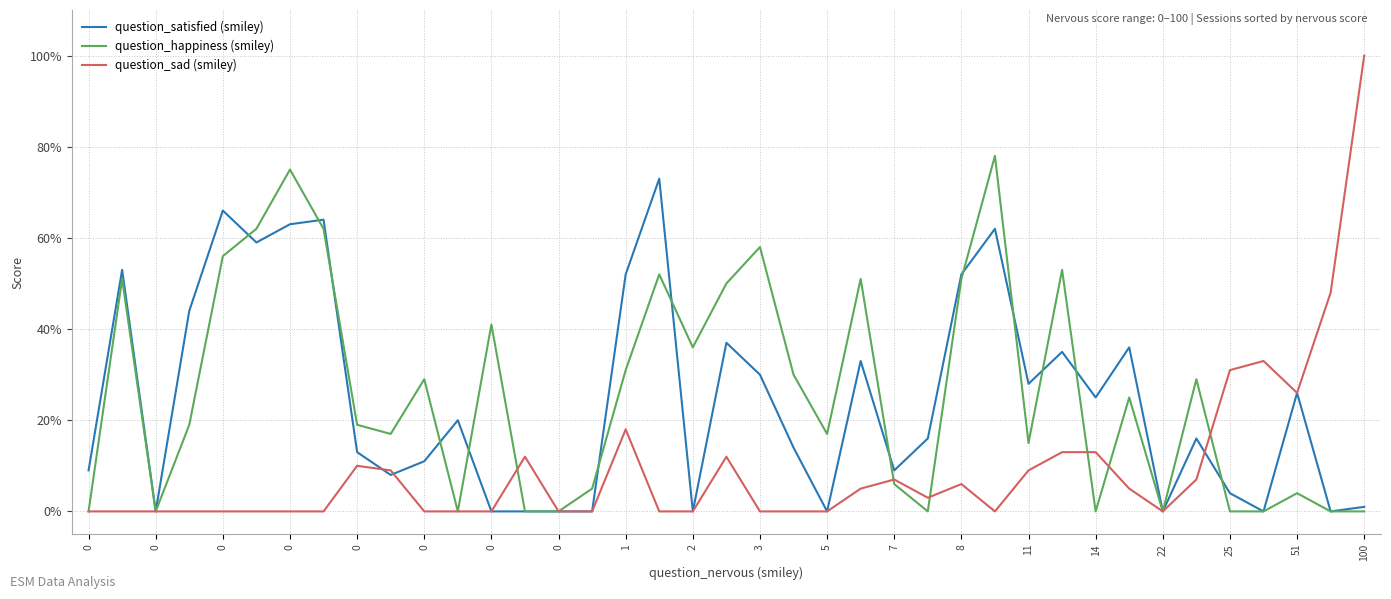

Which series has the largest range (max minus min)?

question_sad (smiley)